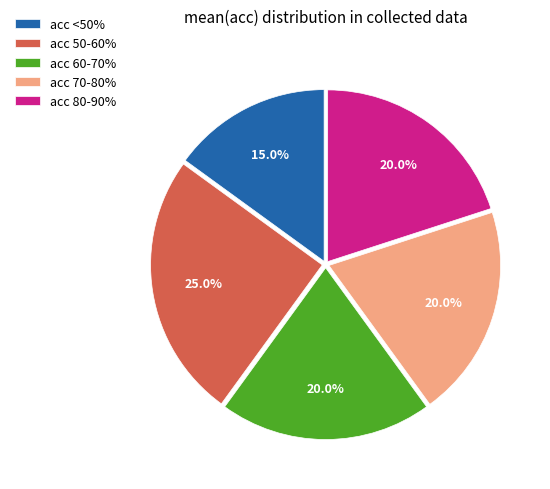

Does acc 70-80% represent more than half of the total?

No